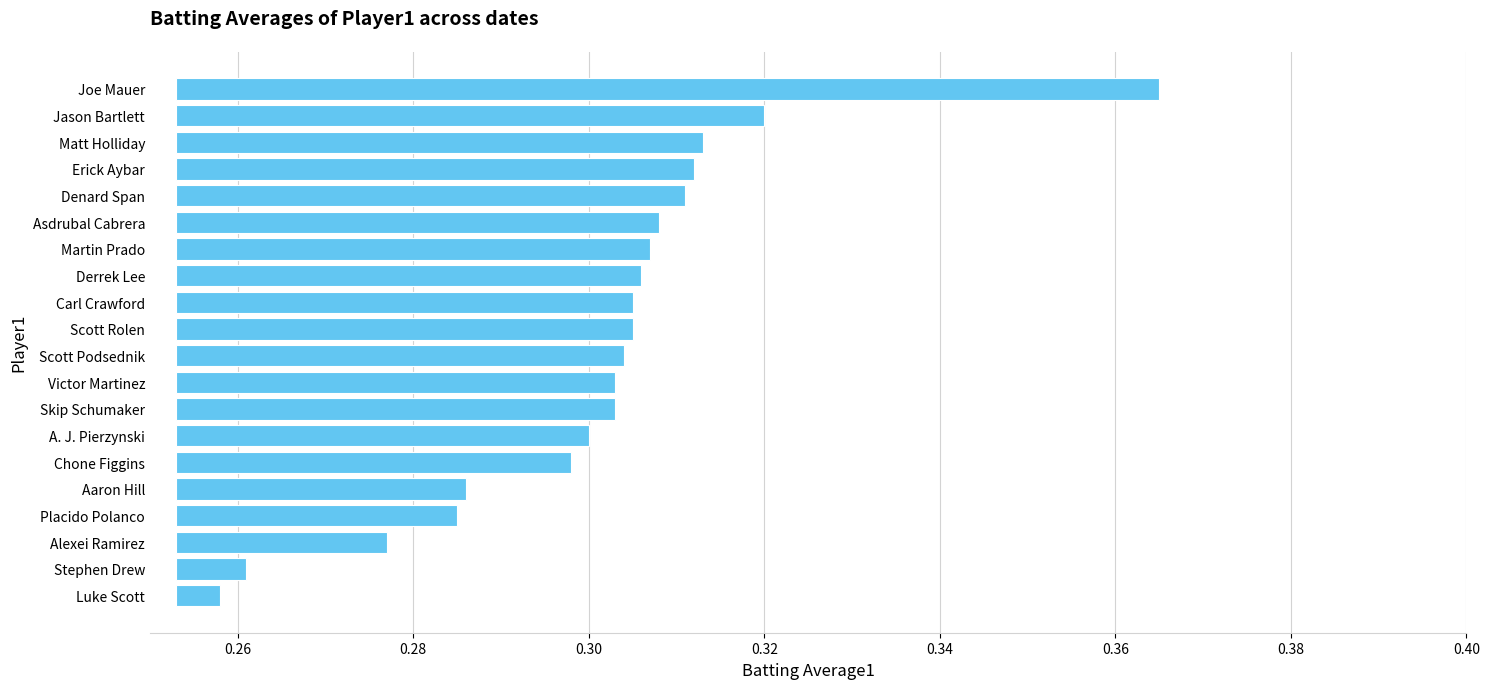

The value at Aaron Hill is 0.0. True or false?

False